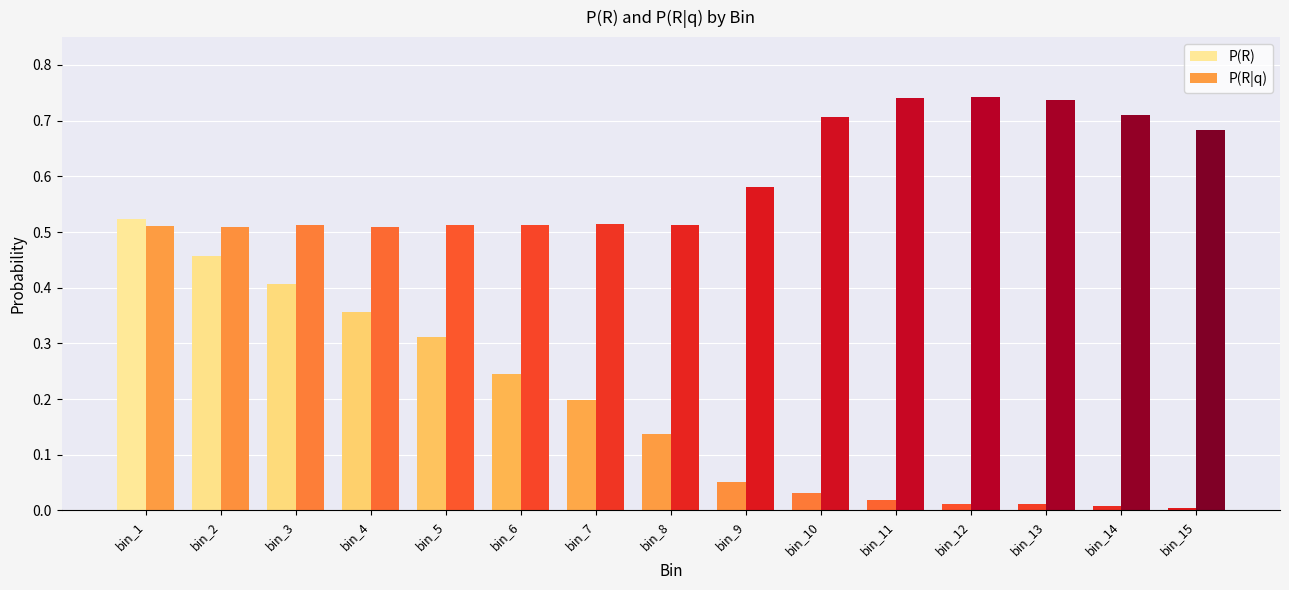

At which category is the sum across all series the highest?

bin_1